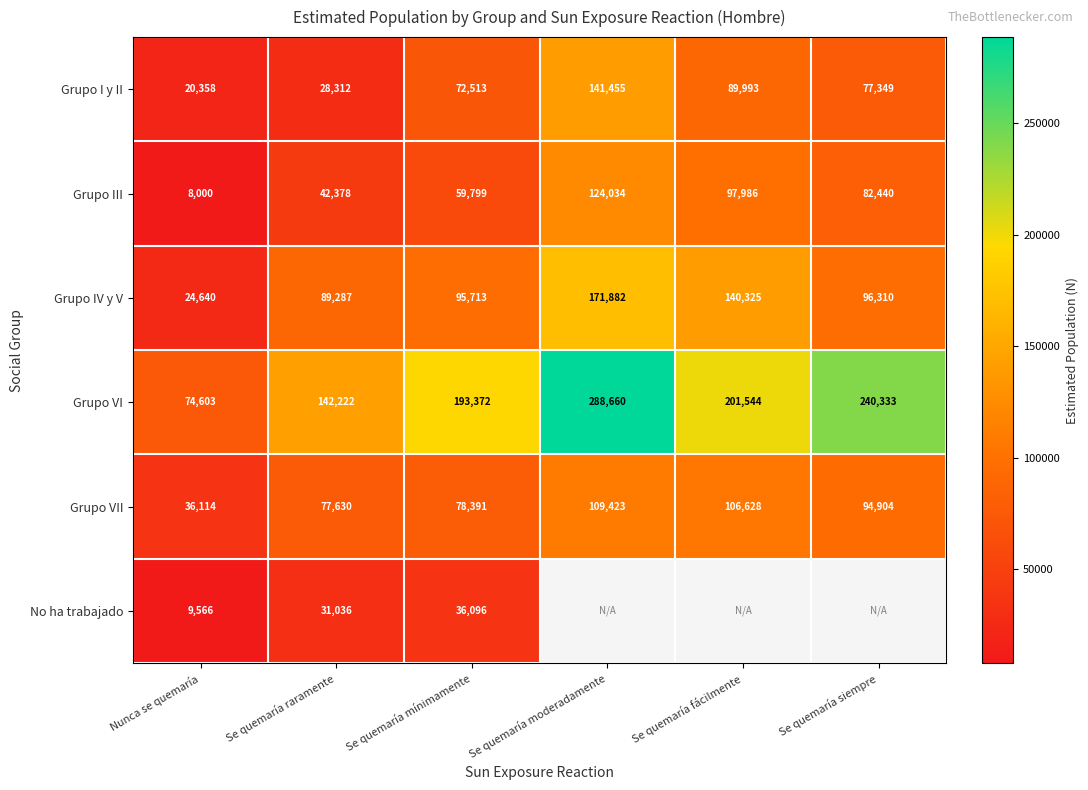

What is the difference between the Grupo VII values at Se quemaría fácilmente and Se quemaría raramente?

28998